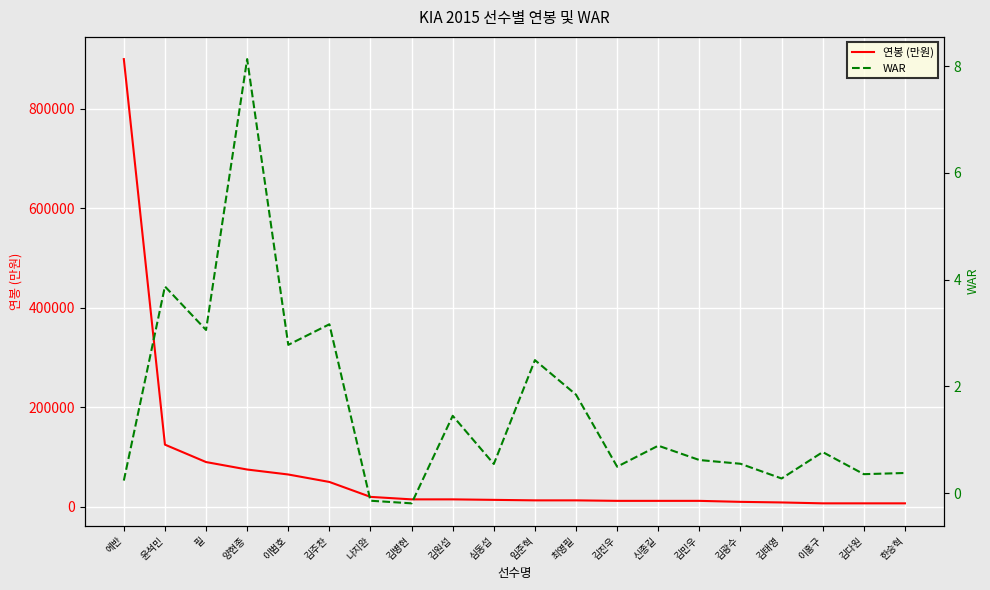

What is the sum of the WAR values at 필 and 김다원?

3.4